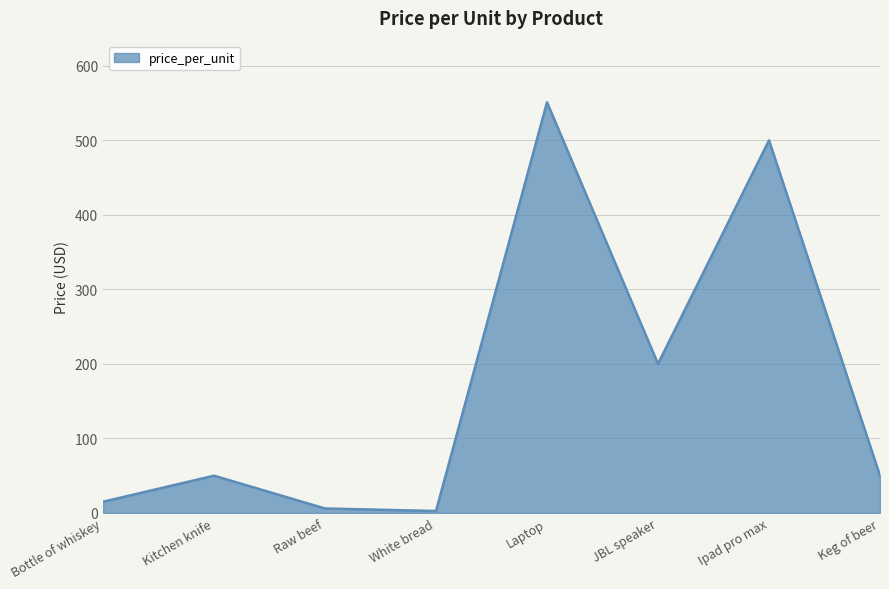

What is the greatest value displayed?

551.0